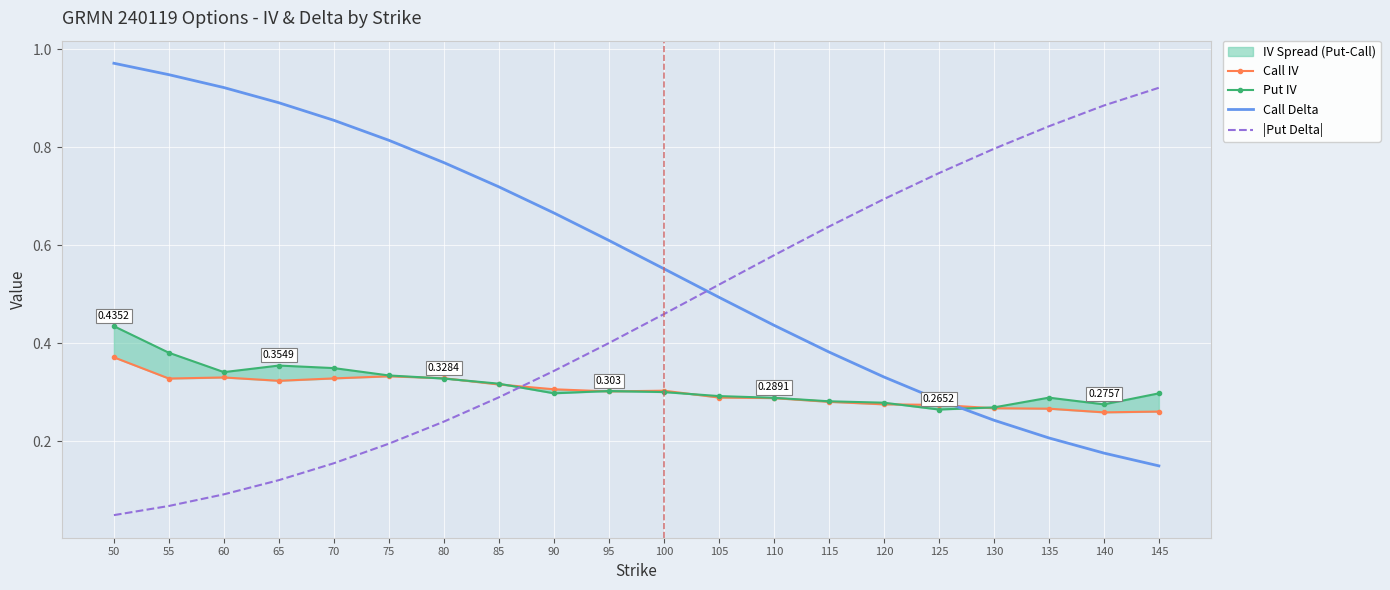

What is the value of the |Put Delta| point at the 5th from the left?

0.2